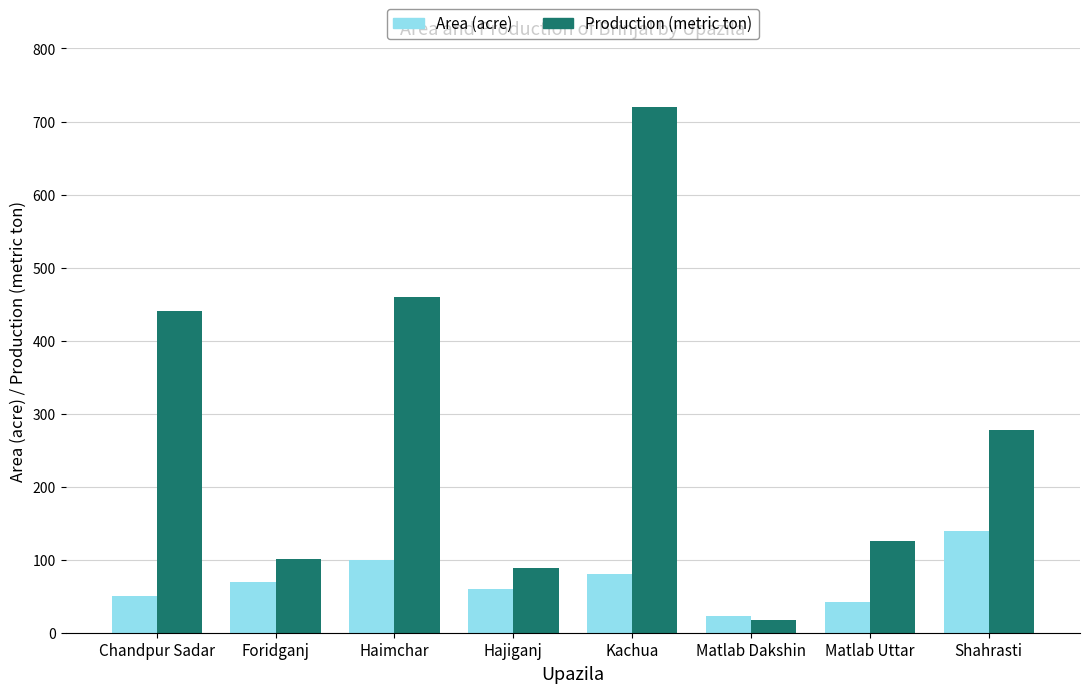

Which category has the lowest value across all series?

Matlab Dakshin